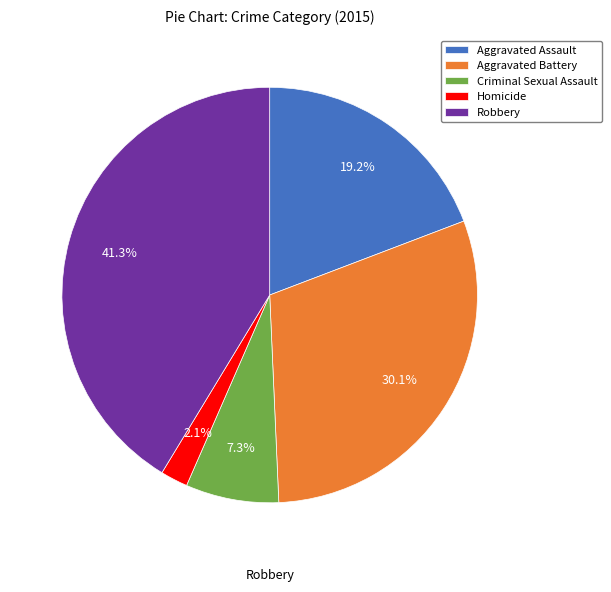

Between Homicide and Aggravated Assault, which is larger?

Aggravated Assault